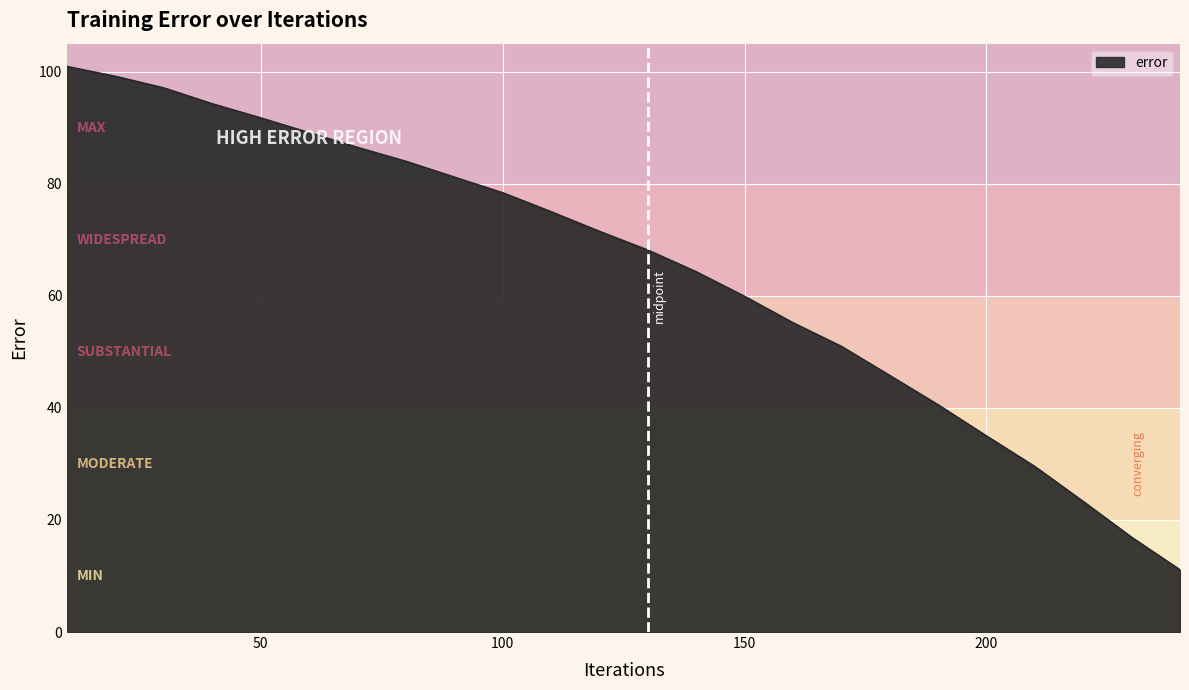

What is the difference between the maximum and minimum values?

89.8